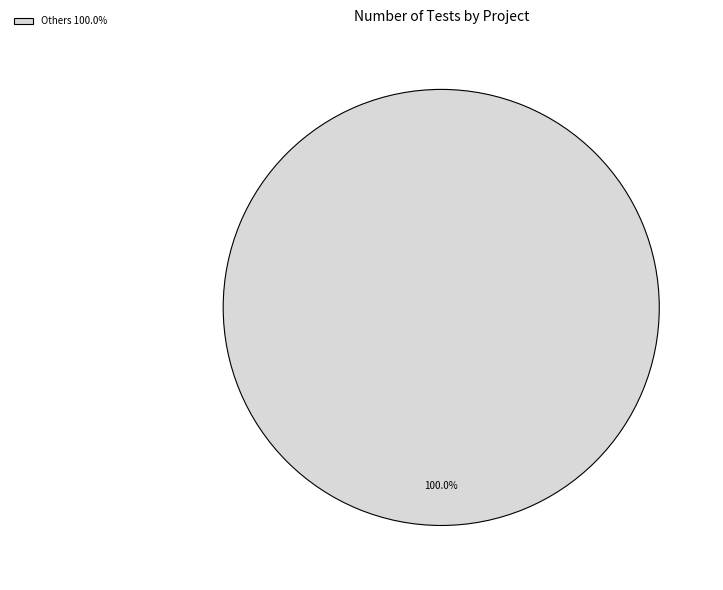

Is there any slice that represents more than half of the pie?

Yes